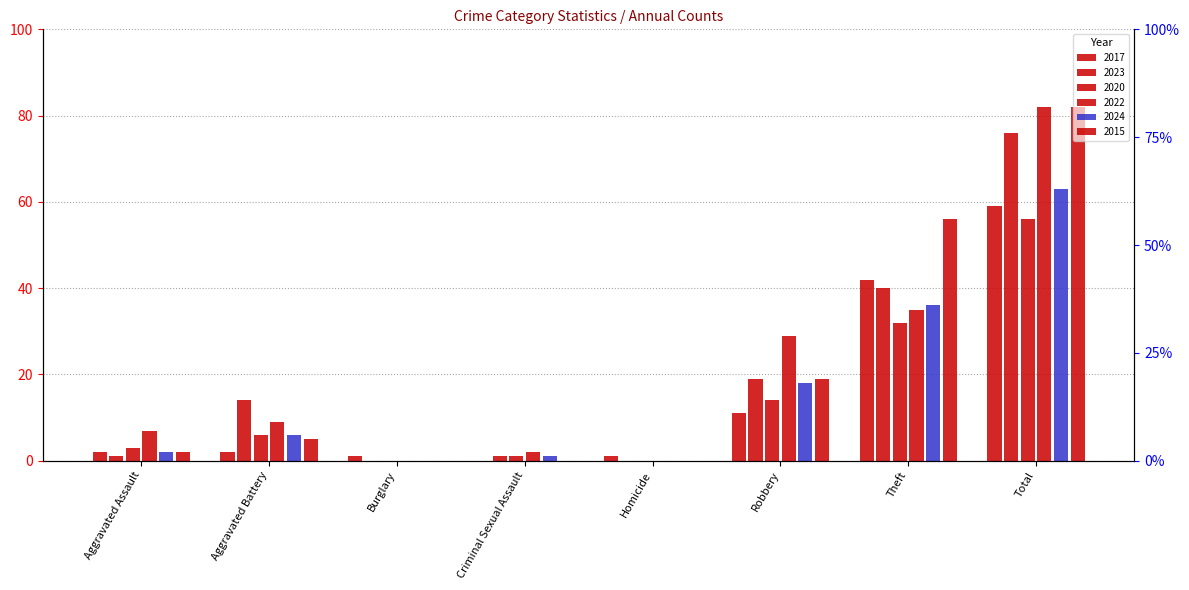

What is the label of the 4th bar from the right?

Homicide